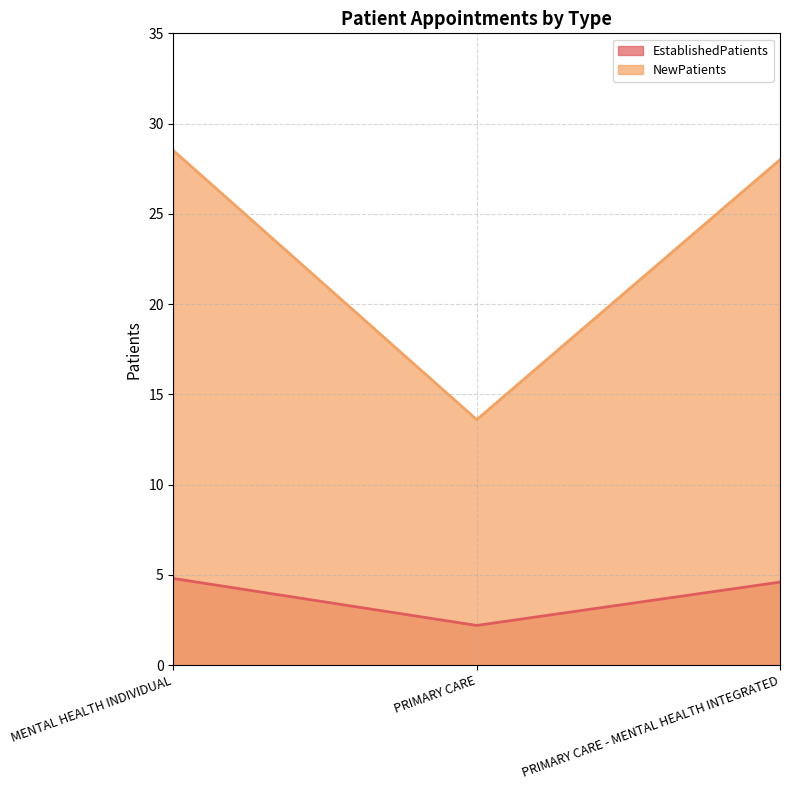

The value of NewPatients at PRIMARY CARE is 3.4. True or false?

False